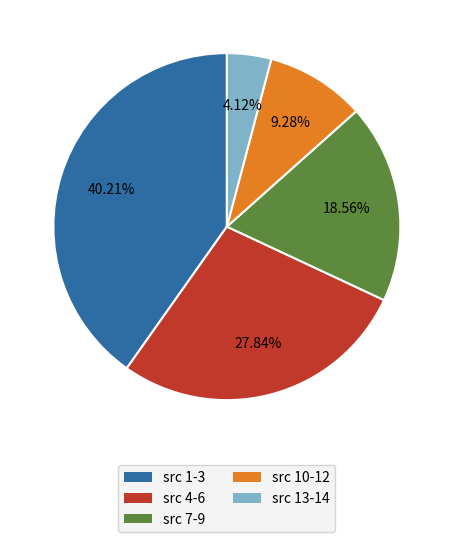

Does any single category account for the majority?

No